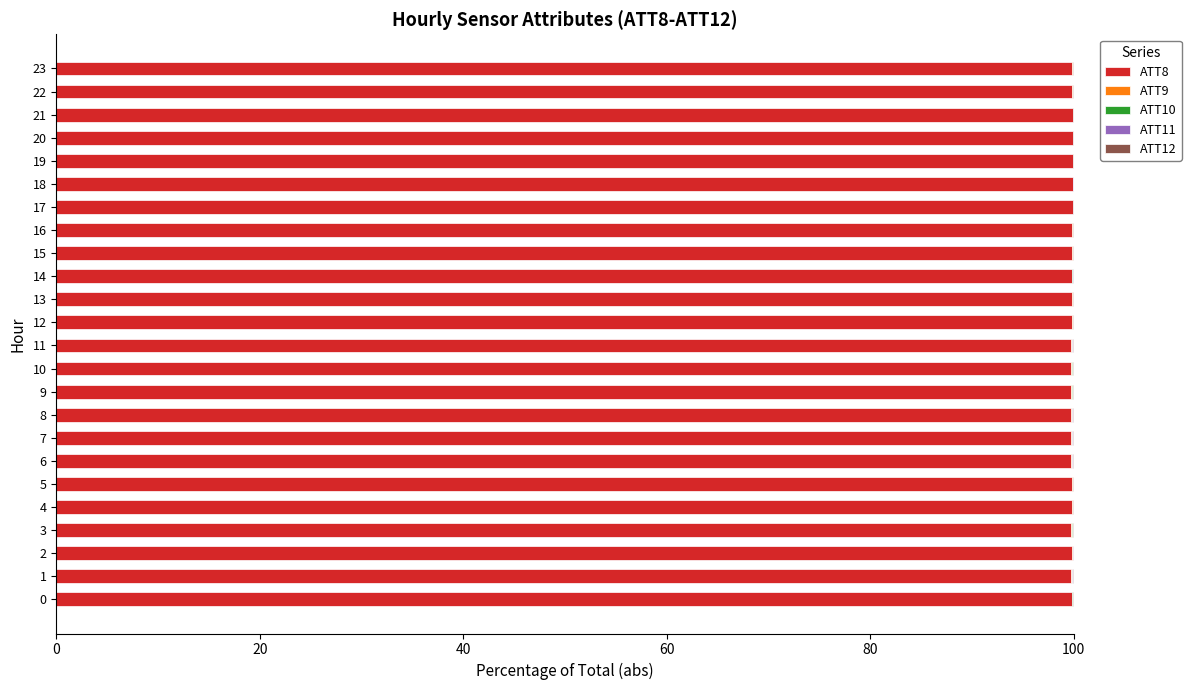

The value of ATT9 at 23 is 0.1. True or false?

False